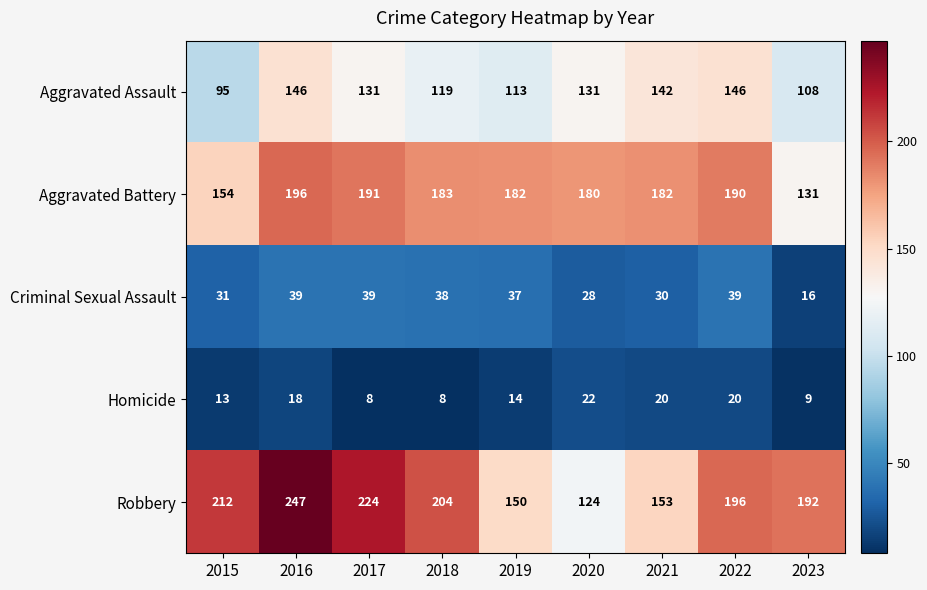

What is the minimum value for Homicide?

8